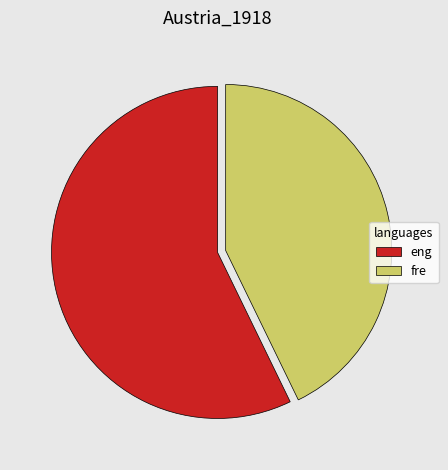

Combined, do eng and fre account for over 50%?

Yes